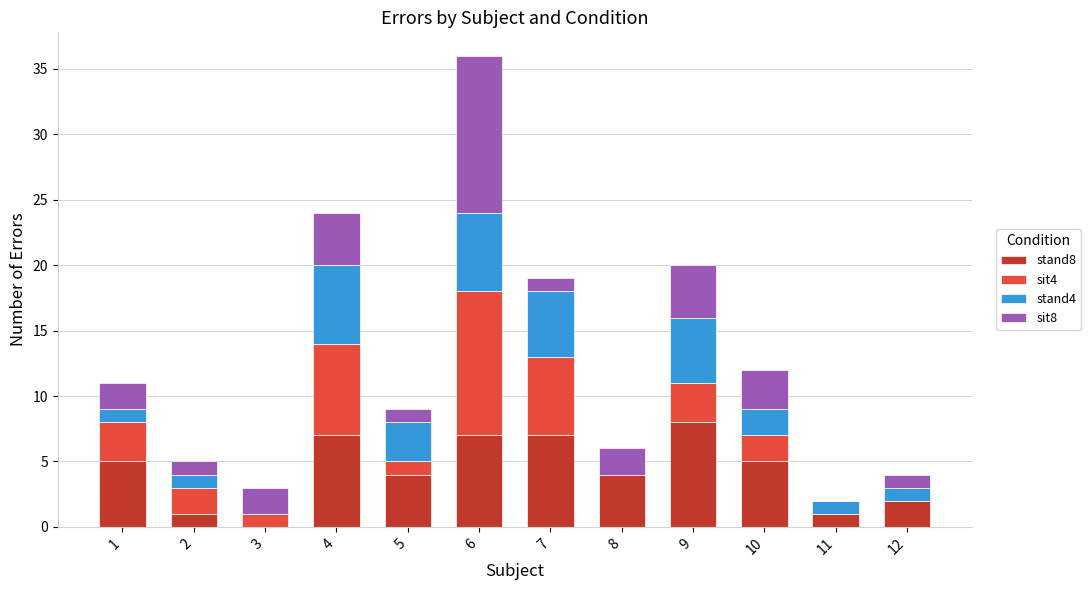

At which category is the sum across all series the highest?

6